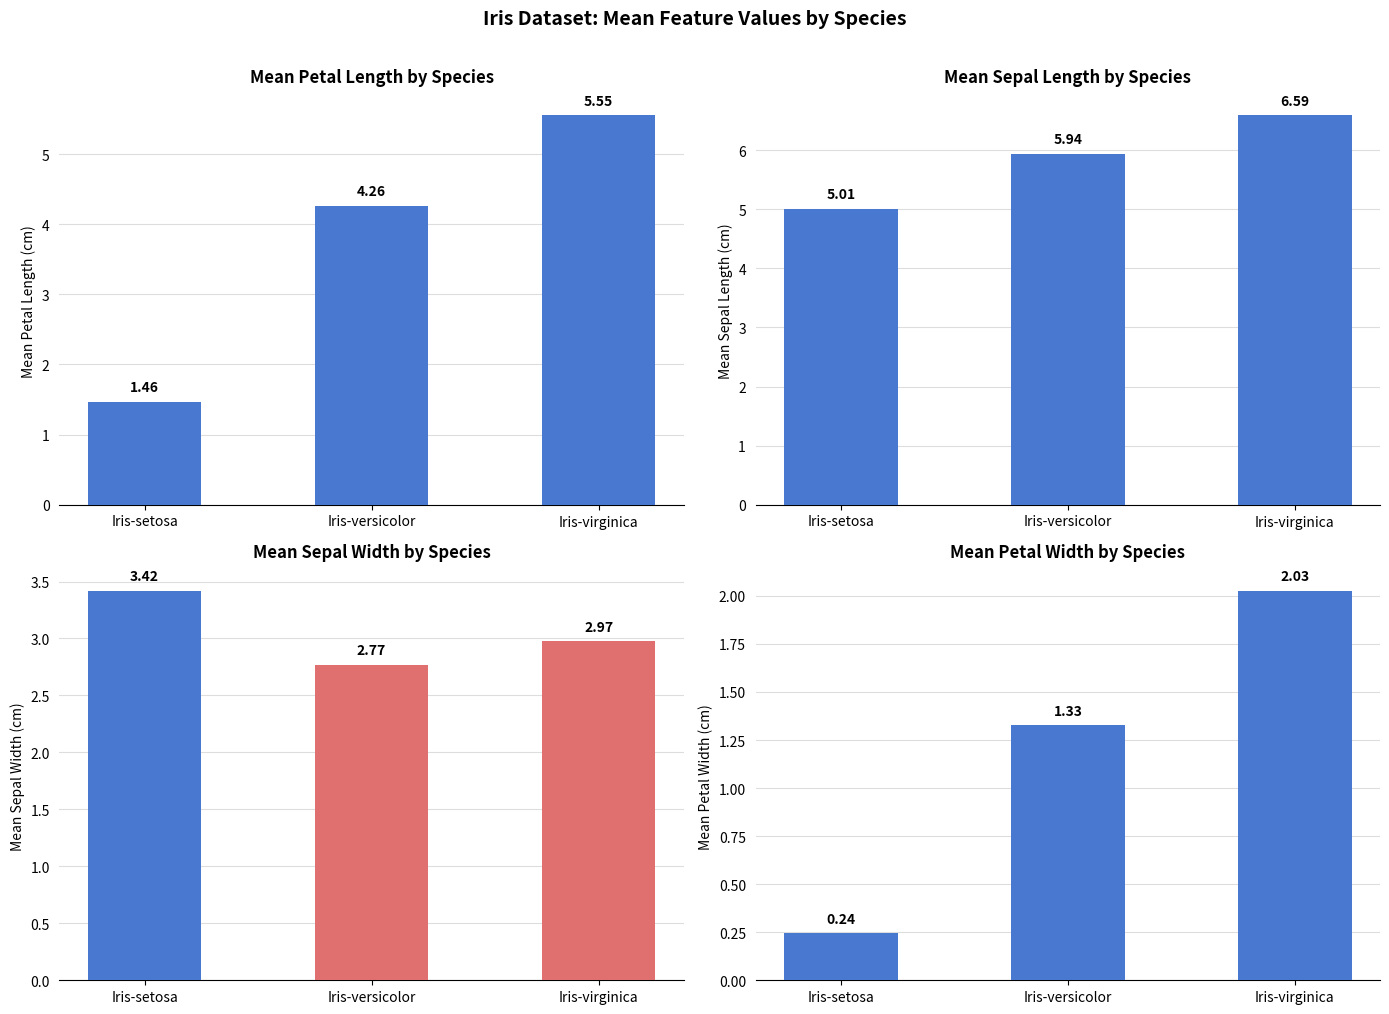

Reading left to right, list all the values displayed in this chart.

PetalLengthCm: 1.5	4.3	5.6
SepalLengthCm: 5.0	5.9	6.6
SepalWidthCm: 3.4	2.8	3.0
PetalWidthCm: 0.2	1.3	2.0